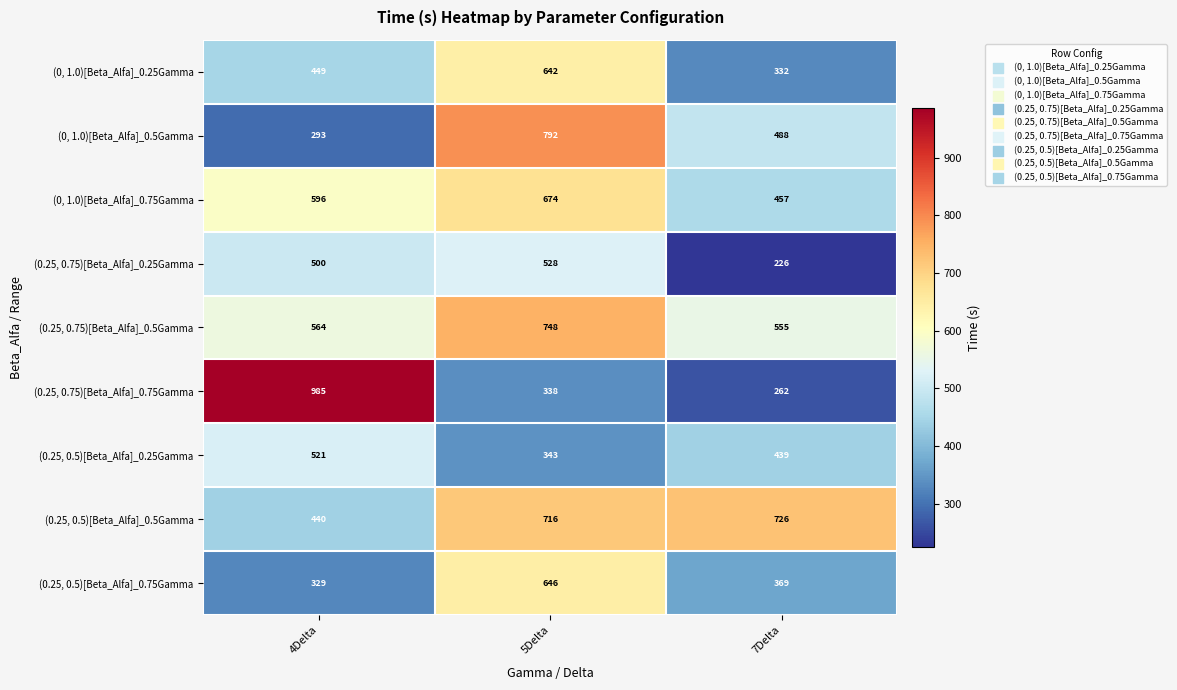

Is it true that (0, 1.0)[Beta_Alfa]_0.25Gamma equals 94 at 7Delta?

False